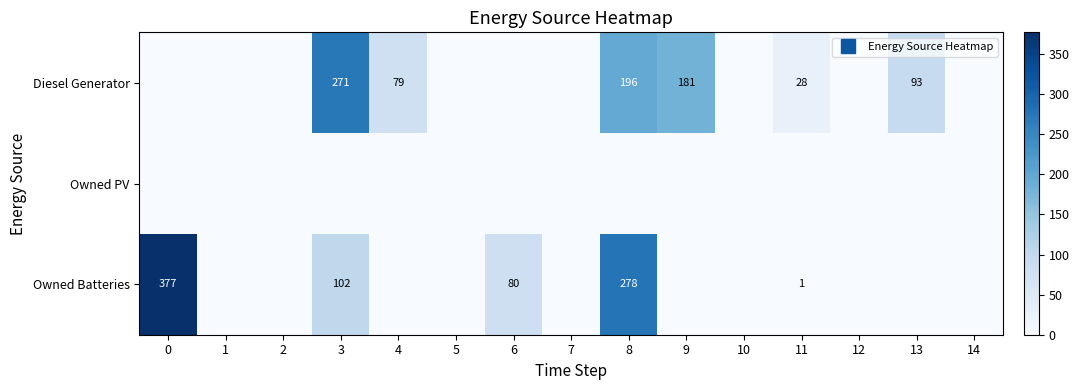

True or false: Owned Batteries has a value of 0.0 at 7.

True